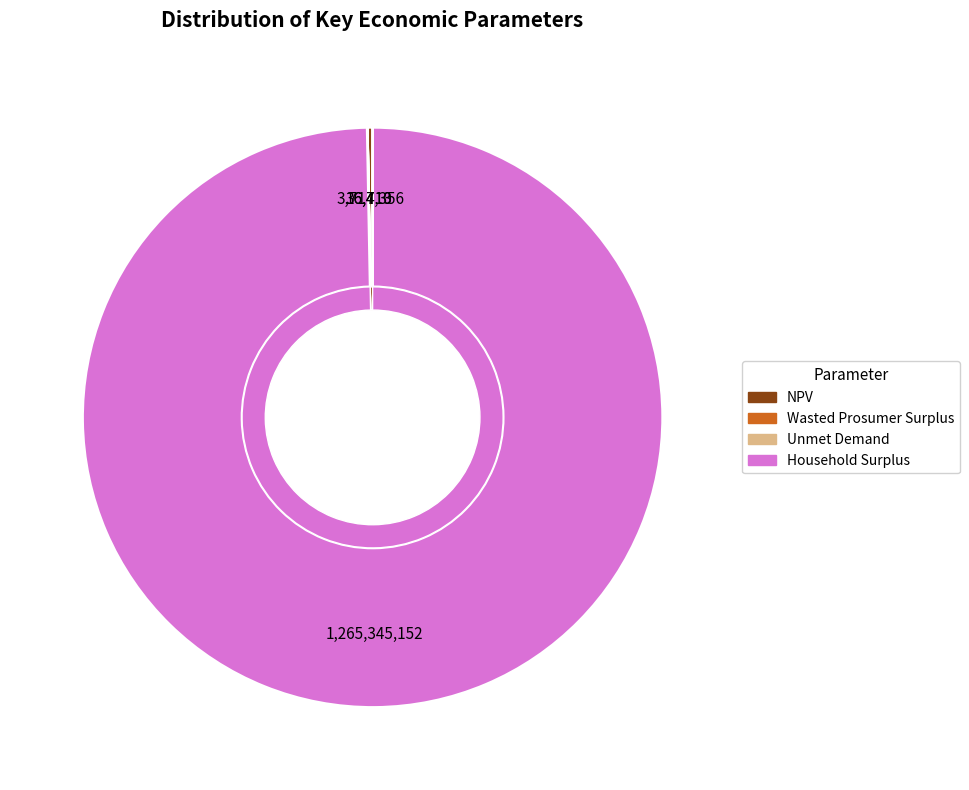

What is the largest slice in the pie chart?

Household Surplus